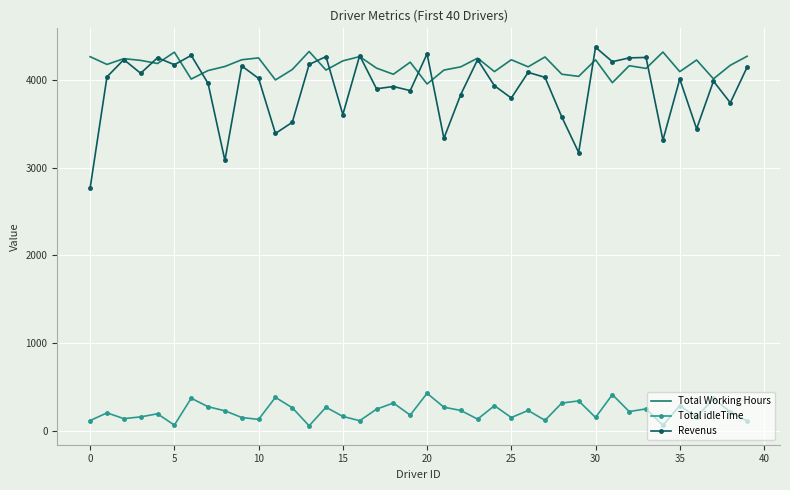

True or false: Total idleTime and Total Working Hours intersect in this chart.

False